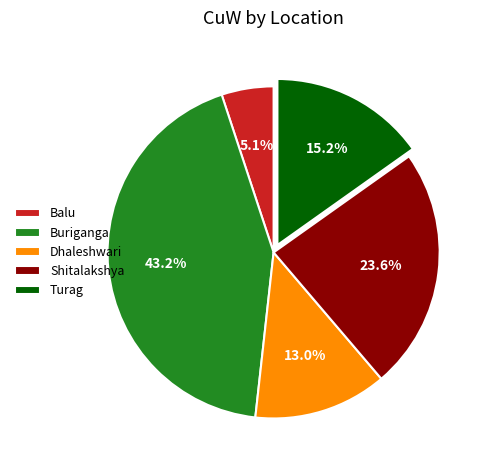

What percentage is NOT represented by Turag?

84.8%